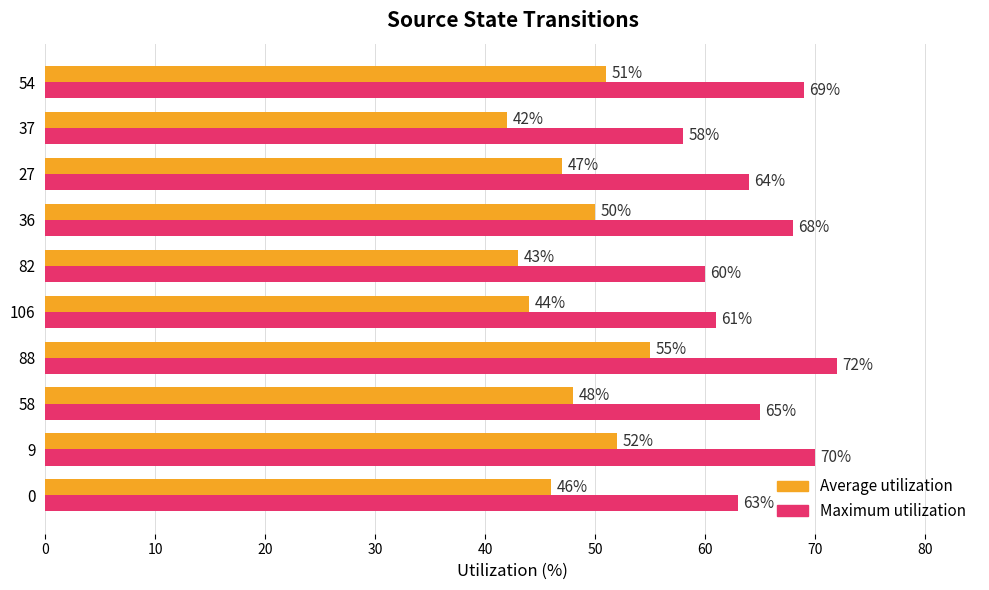

Rank the series by their average value, from lowest to highest.

Average utilization, Maximum utilization